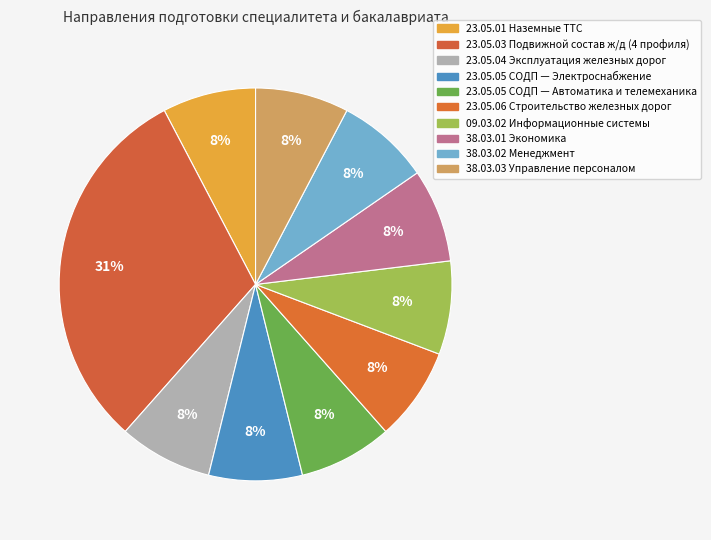

How many slices are in this pie chart?

10